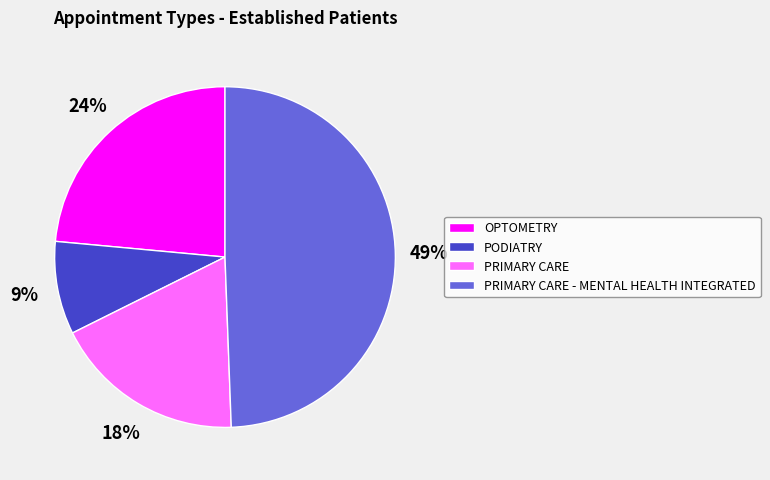

Approximately how many times larger is the value at PRIMARY CARE compared to OPTOMETRY?

0.8